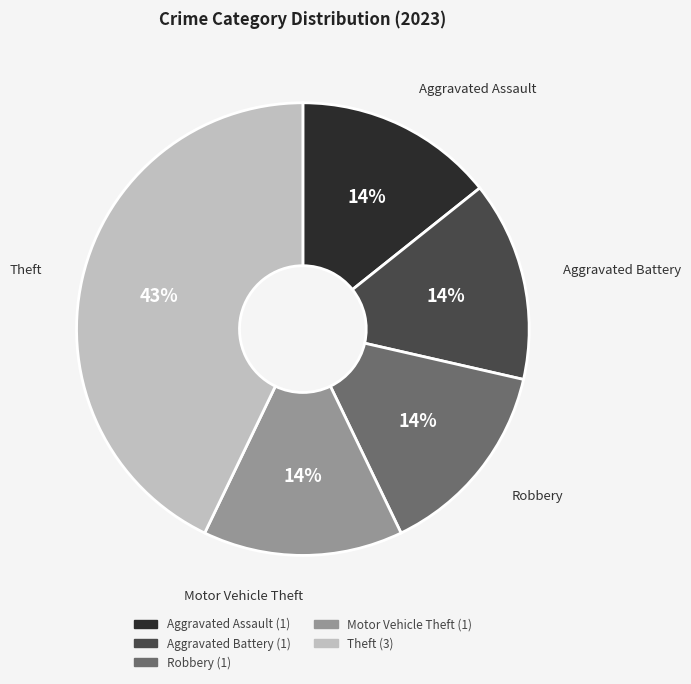

How many slices are in this pie chart?

5